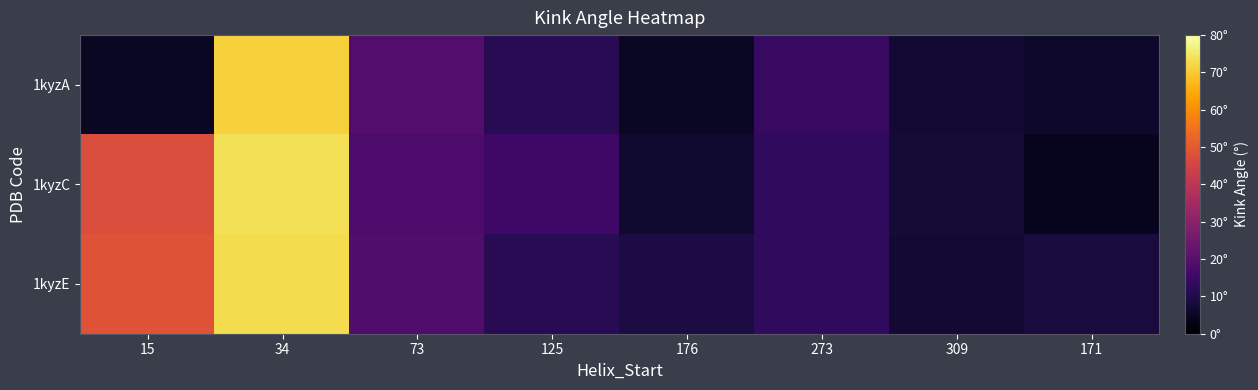

What is the total value across all series at 171?

19.1